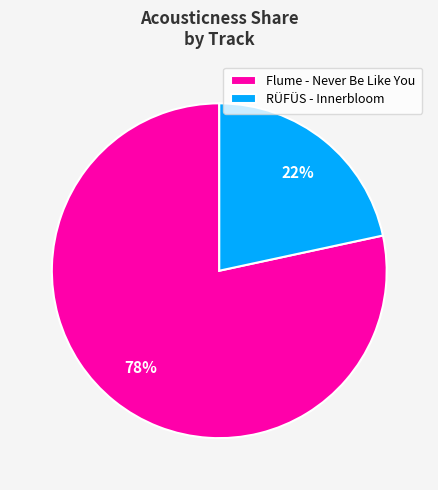

What is the smallest slice in the pie chart?

RÜFÜS - Innerbloom